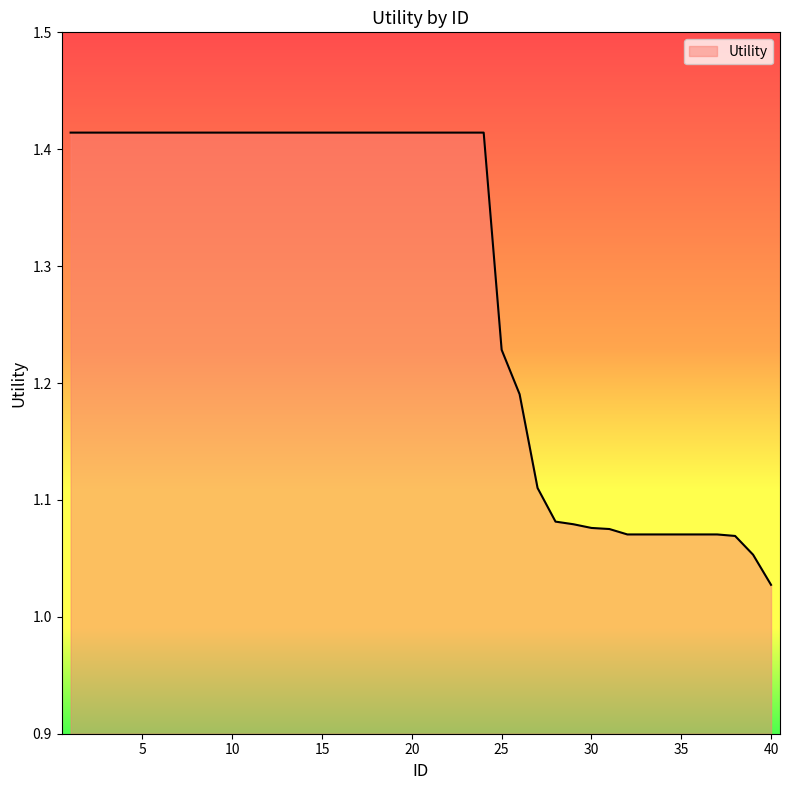

List the labels in order of value, smallest first.

40, 39, 38, 32, 33, 34, 35, 36, 37, 31, 30, 29, 28, 27, 26, 25, 1, 2, 3, 4, 5, 6, 7, 8, 9, 10, 11, 12, 13, 14, 15, 16, 17, 18, 19, 20, 21, 22, 23, 24